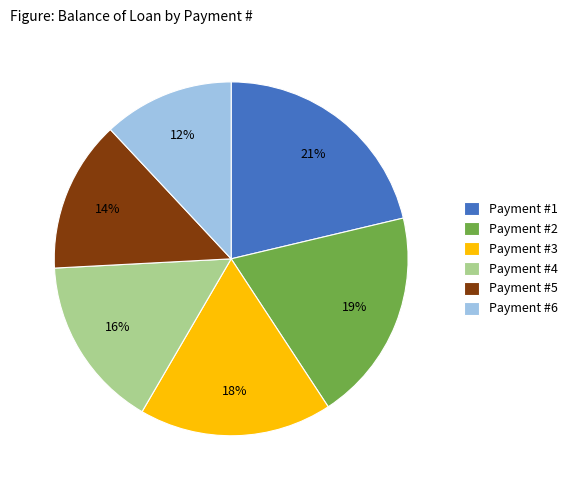

To the nearest percent, what percentage of the pie is Payment #4?

16%